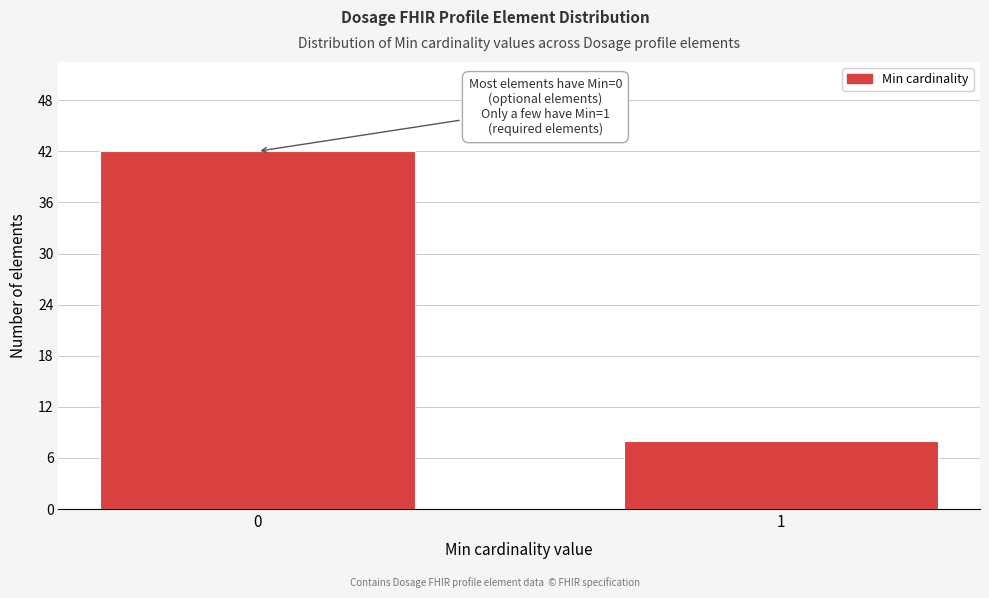

Reading left to right, transcribe all the data shown in this chart.

0=42	1=8